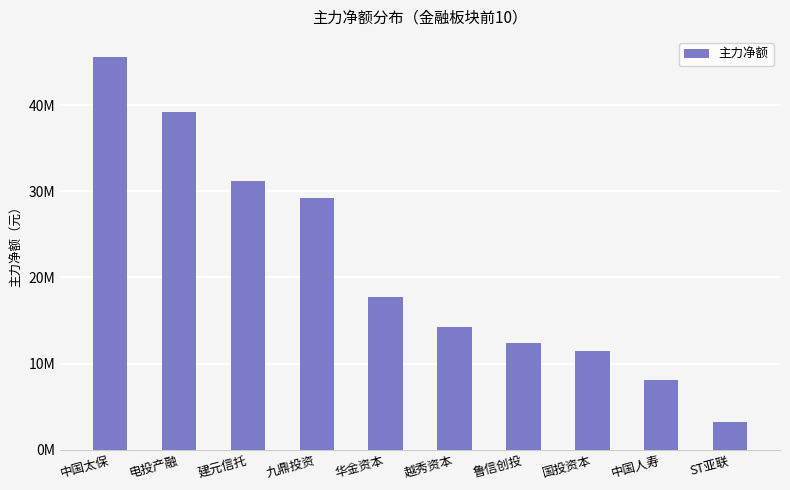

True or false: the data shows 22642923 at 中国太保.

False